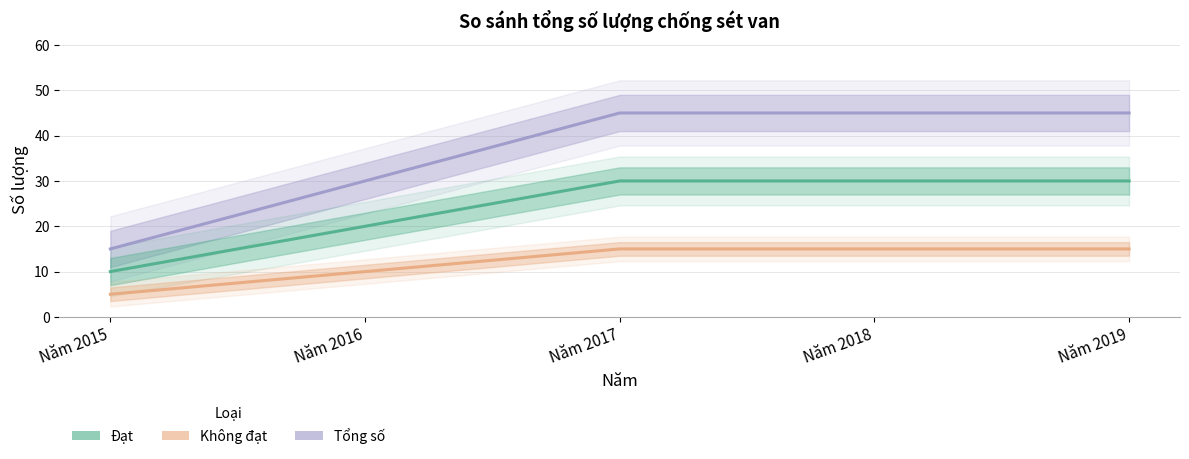

What is the sum of the Đạt values at Năm 2015 and Năm 2016?

30